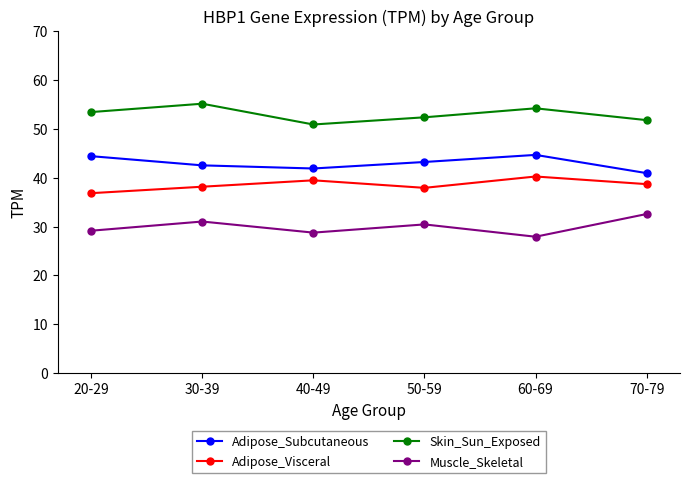

What is the lowest value of the Muscle_Skeletal series?

27.9